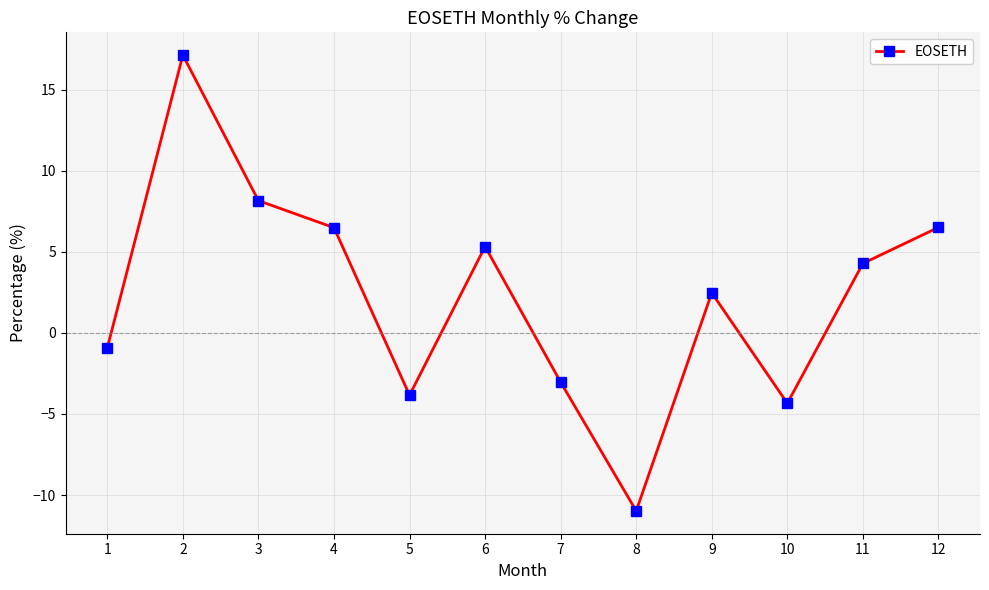

What is the sum of all values?

27.3